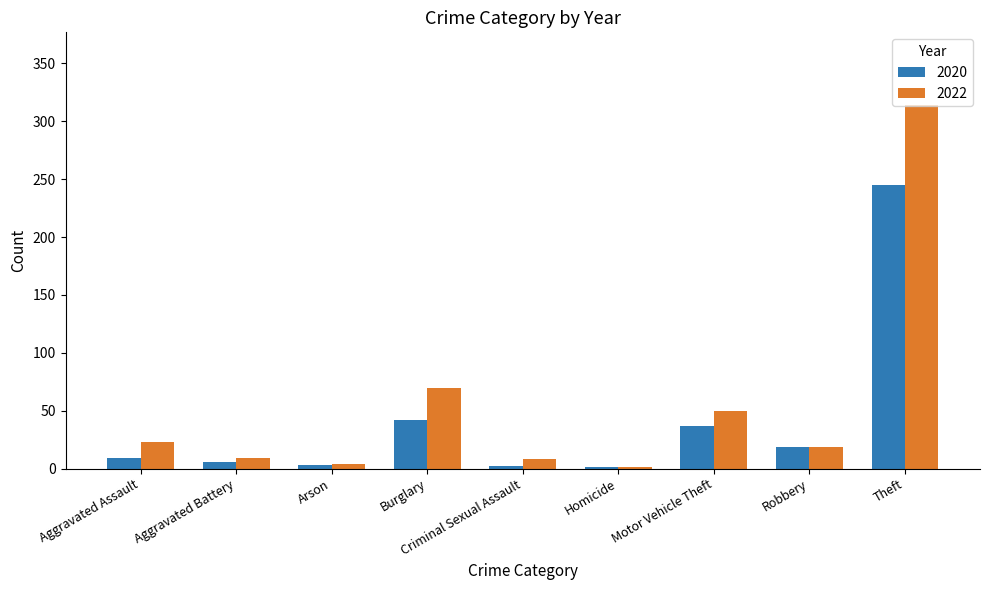

How many series are shown in this chart?

2